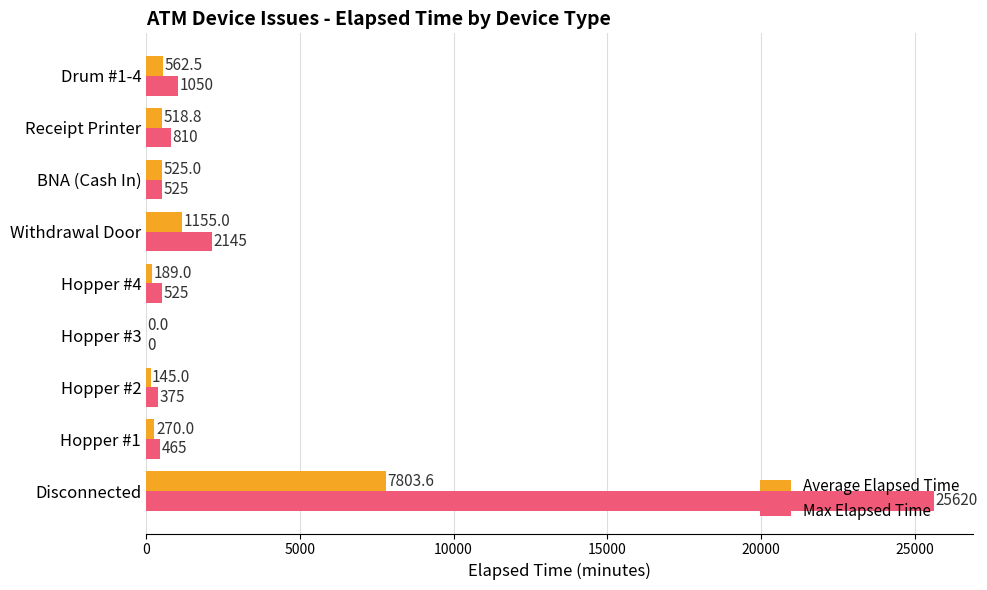

Which series changed the most between Hopper #2 and Receipt Printer?

Max Elapsed Time